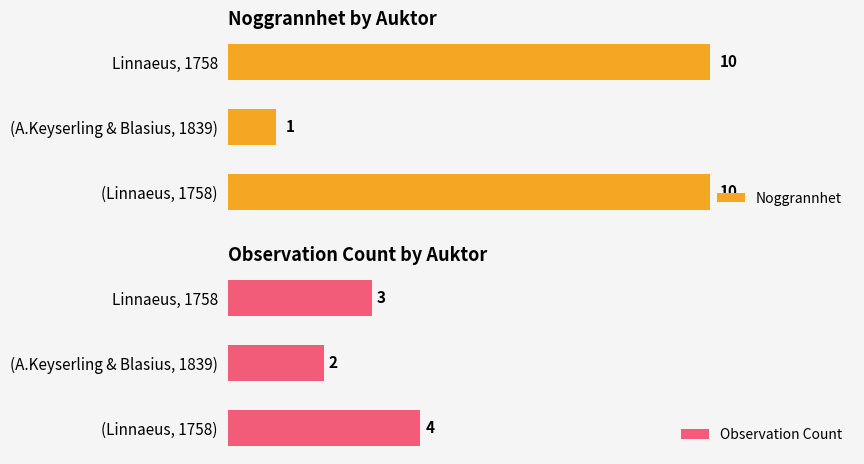

What are all the series names shown in the legend?

Noggrannhet, Observation Count